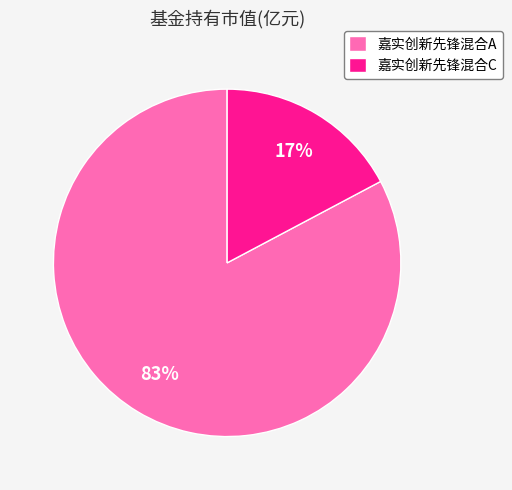

What percentage is the 嘉实创新先锋混合A slice, to the nearest percent?

83%